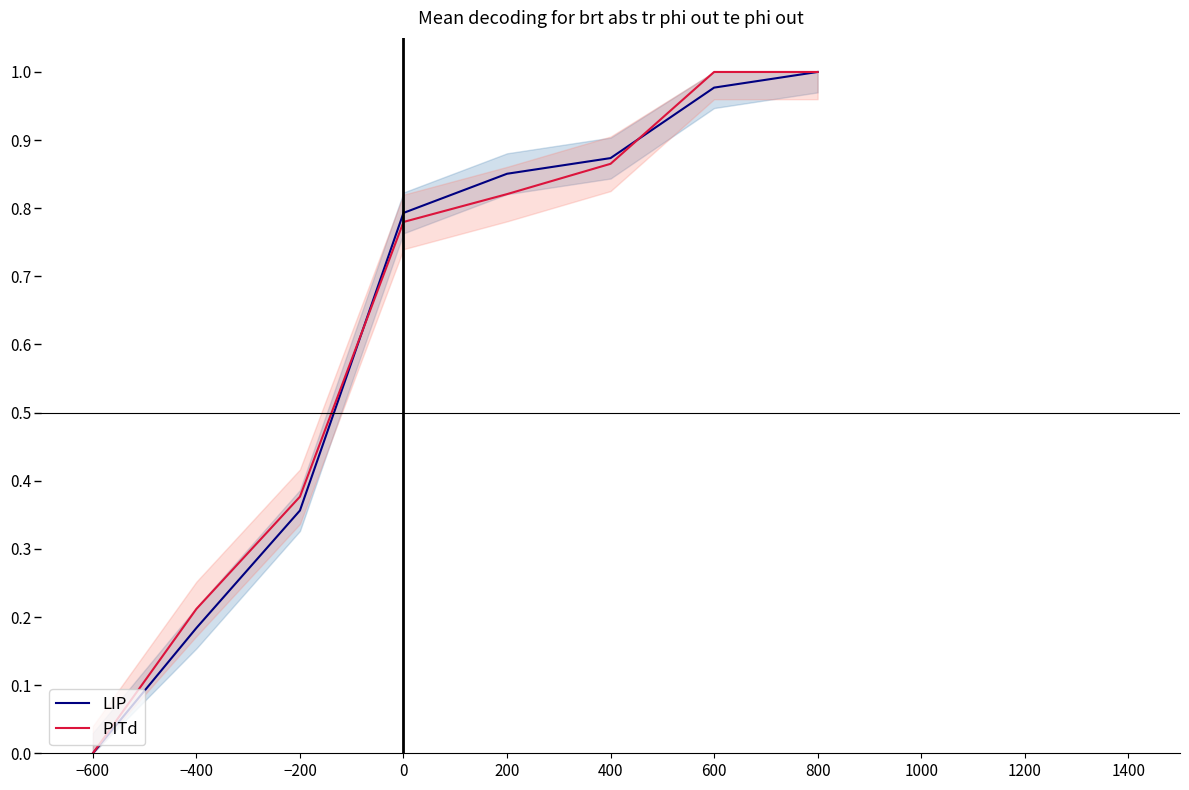

What are all the series names shown in the legend?

LIP, PITd